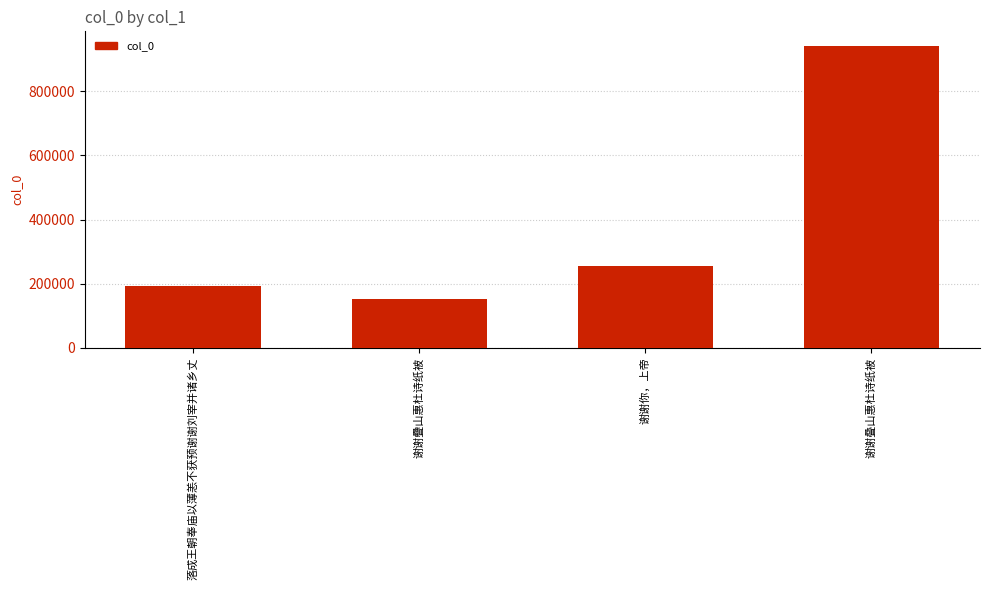

What is the approximate value at 谢谢疊山惠杜诗纸被, to the nearest 50?

151350